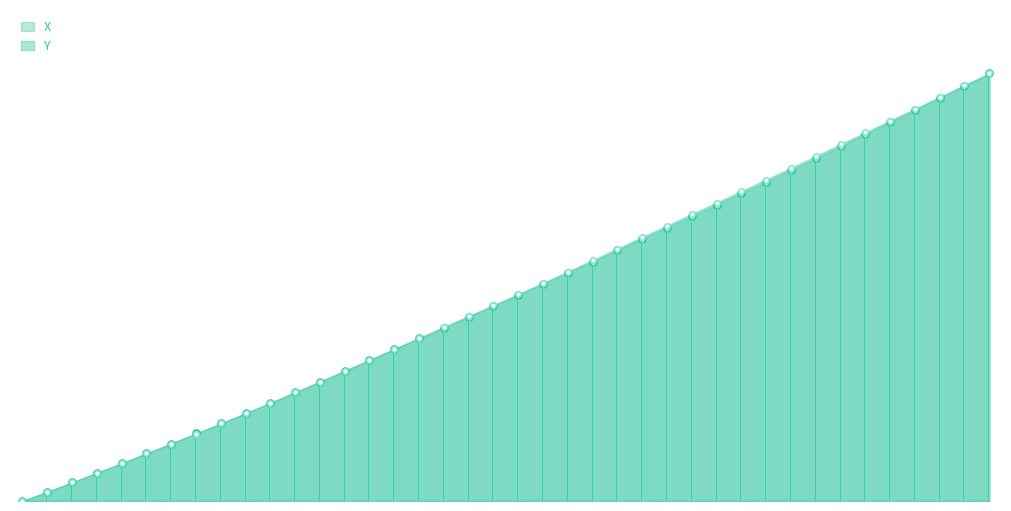

What are all the series names shown in the legend?

X, Y